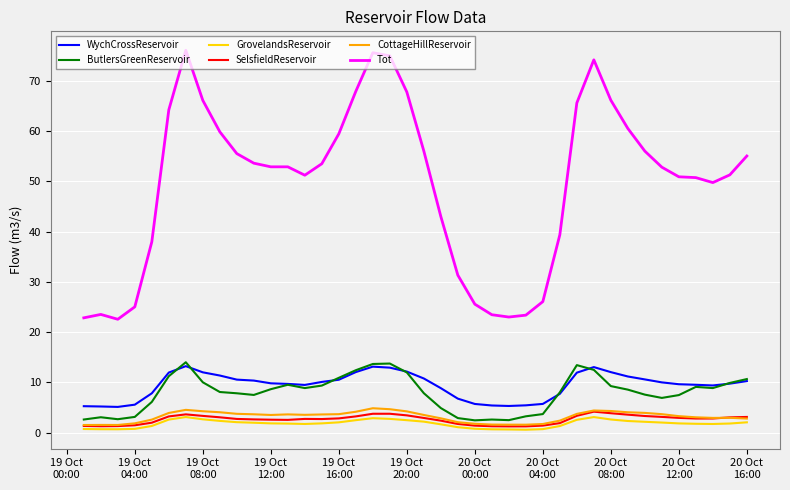

True or false: ButlersGreenReservoir and GrovelandsReservoir intersect in this chart.

False